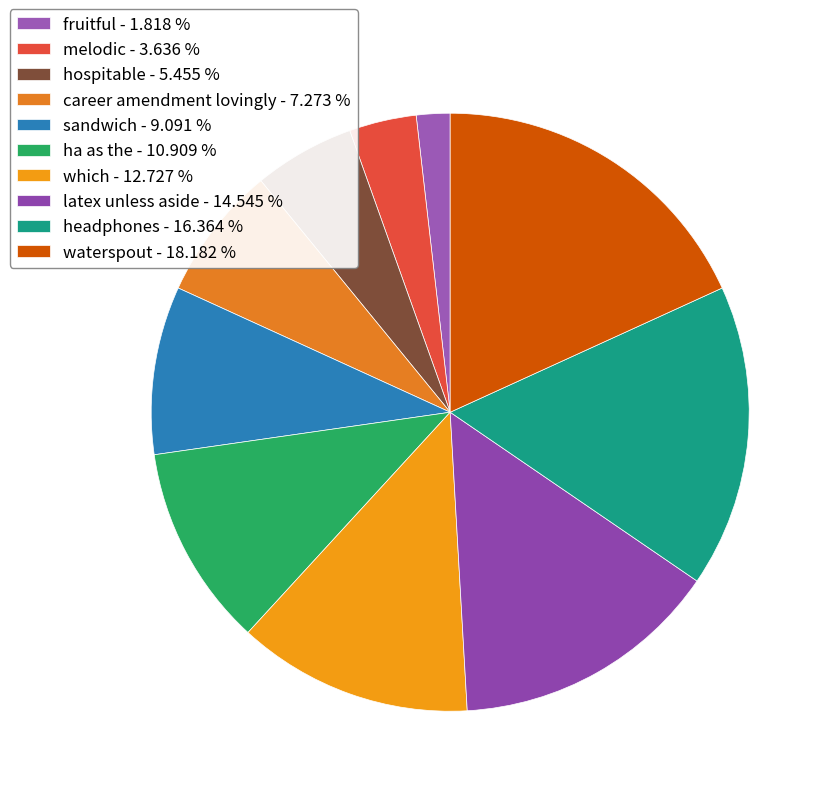

Is it true that latex unless aside is 15% of the pie?

True